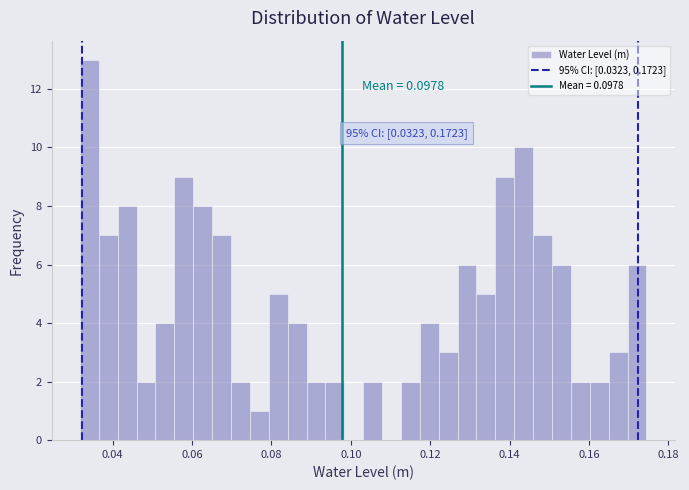

Read against the x-axis, roughly where is the centre of the tallest bar?

0.034